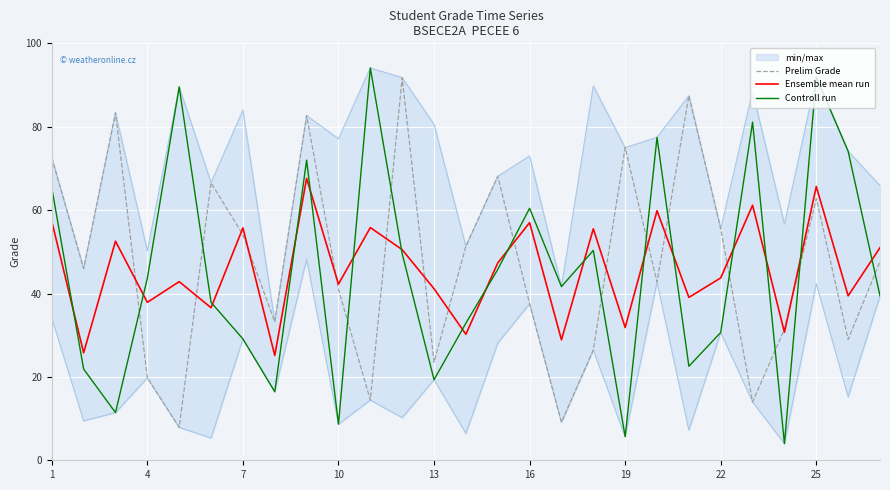

How many lines are shown in the chart?

3